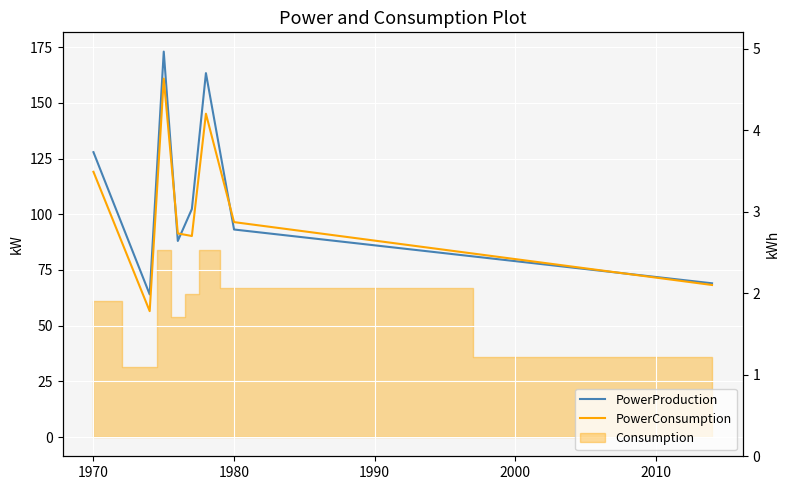

True or false: PowerProduction has more than 0 interior local peaks.

True